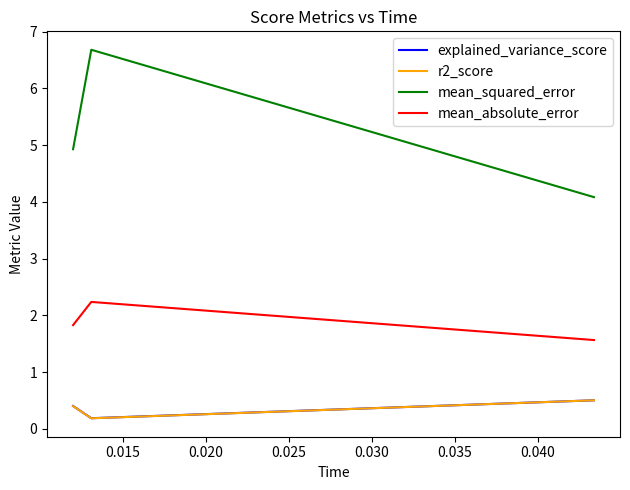

What is the maximum value for mean_squared_error?

6.7